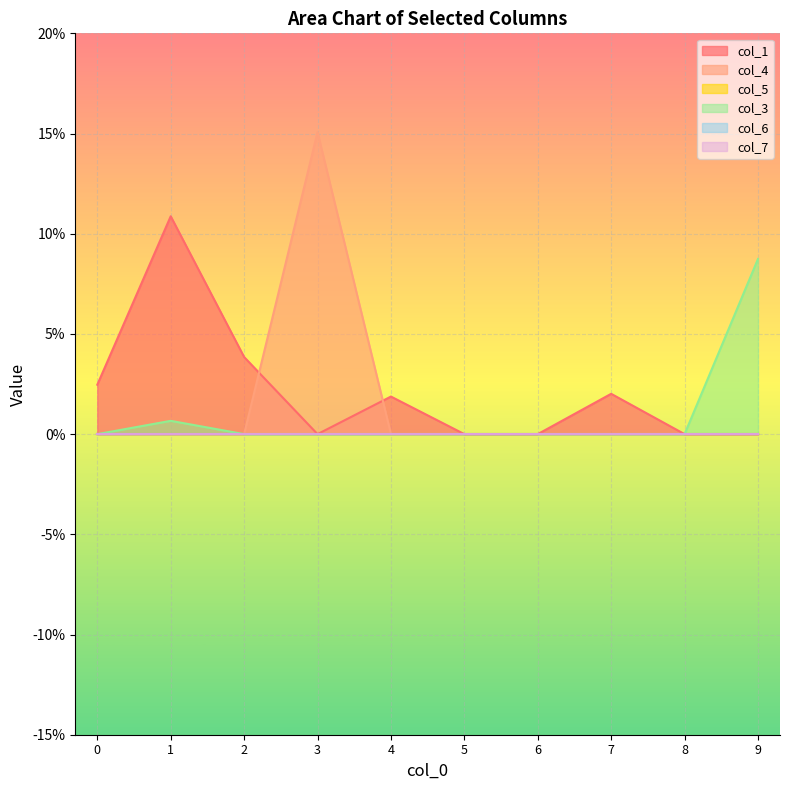

Is it true that col_3 equals -0.0 at 3?

False